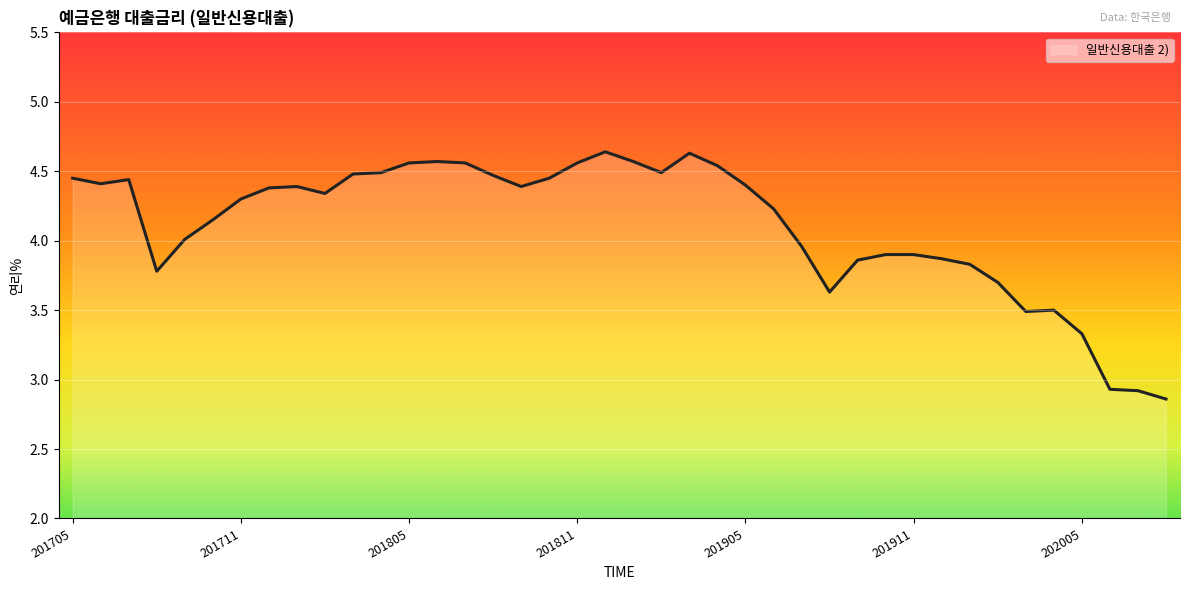

What is the difference between the maximum and minimum values?

1.8